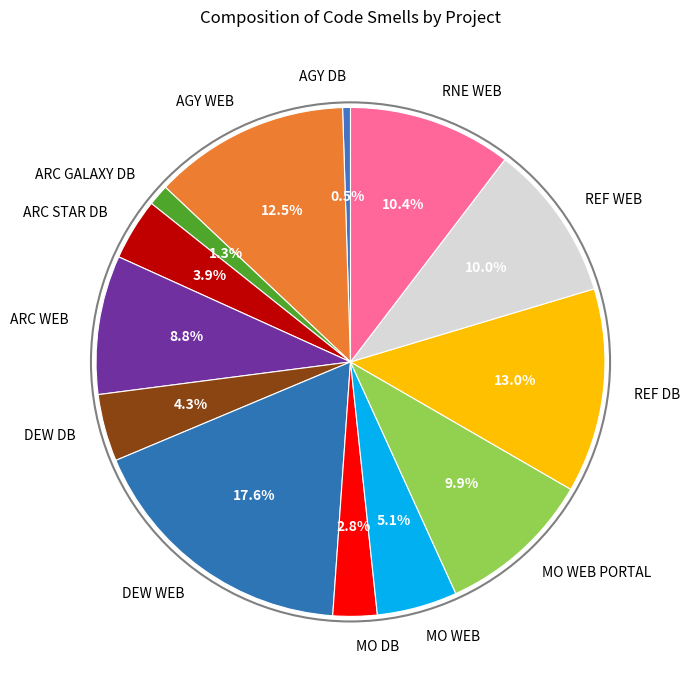

Which has a higher value, MO WEB PORTAL or AGY WEB?

AGY WEB